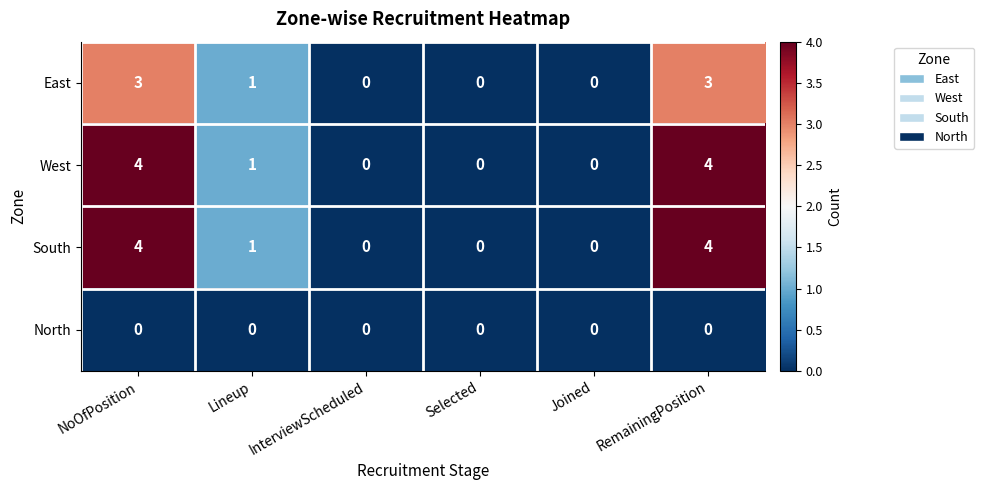

What is the difference between the maximum and second lowest values in the West series?

4